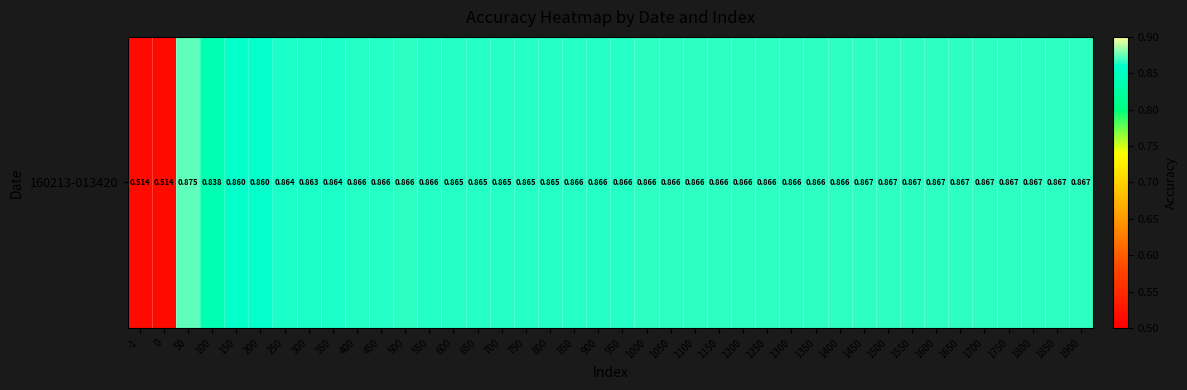

Reading right to left, transcribe all the data shown in this chart.

1900=0.9	1850=0.9	1800=0.9	1750=0.9	1700=0.9	1650=0.9	1600=0.9	1550=0.9	1500=0.9	1450=0.9	1400=0.9	1350=0.9	1300=0.9	1250=0.9	1200=0.9	1150=0.9	1100=0.9	1050=0.9	1000=0.9	950=0.9	900=0.9	850=0.9	800=0.9	750=0.9	700=0.9	650=0.9	600=0.9	550=0.9	500=0.9	450=0.9	400=0.9	350=0.9	300=0.9	250=0.9	200=0.9	150=0.9	100=0.8	50=0.9	0=0.5	-1=0.5